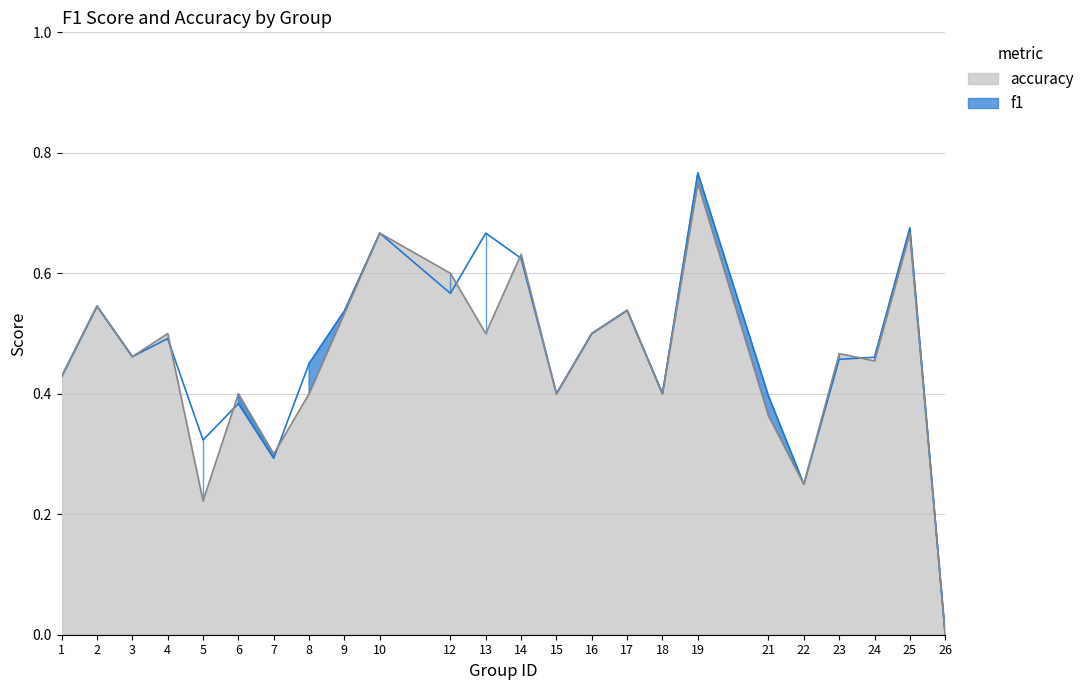

How many accuracy values are between 0 and 1?

24